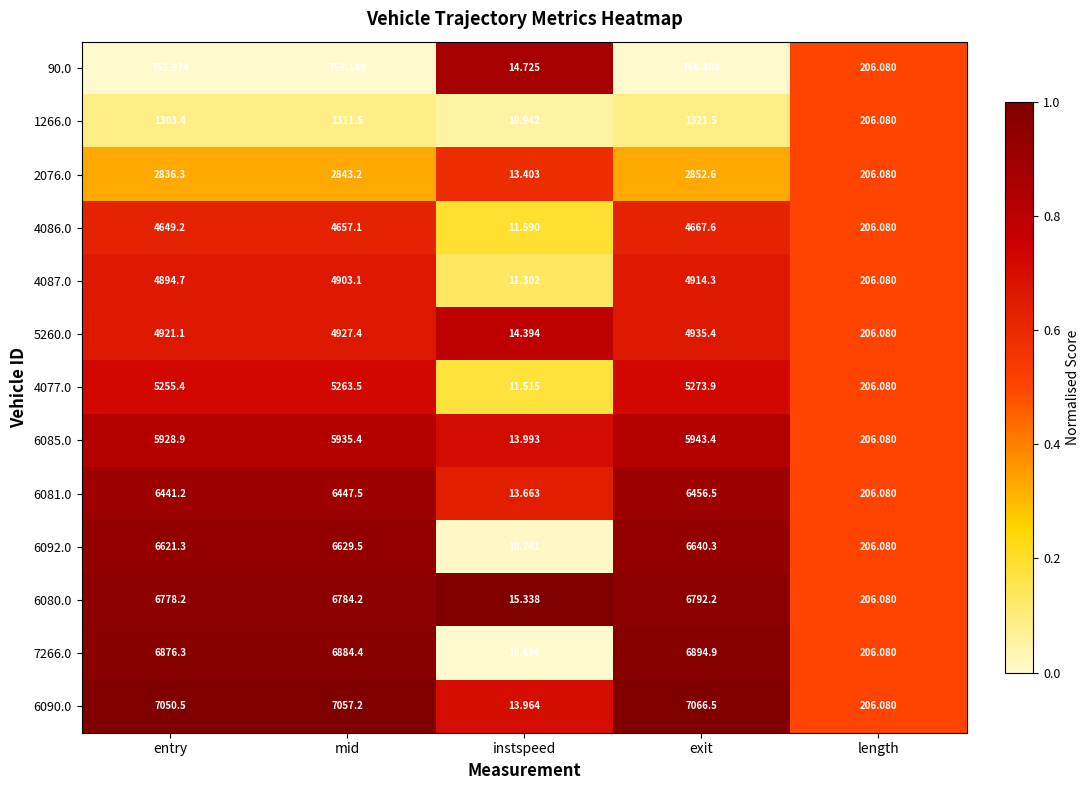

Rank the series at exit from highest to lowest value.

6090.0, 7266.0, 6080.0, 6092.0, 6081.0, 6085.0, 4077.0, 5260.0, 4087.0, 4086.0, 2076.0, 1266.0, 90.0